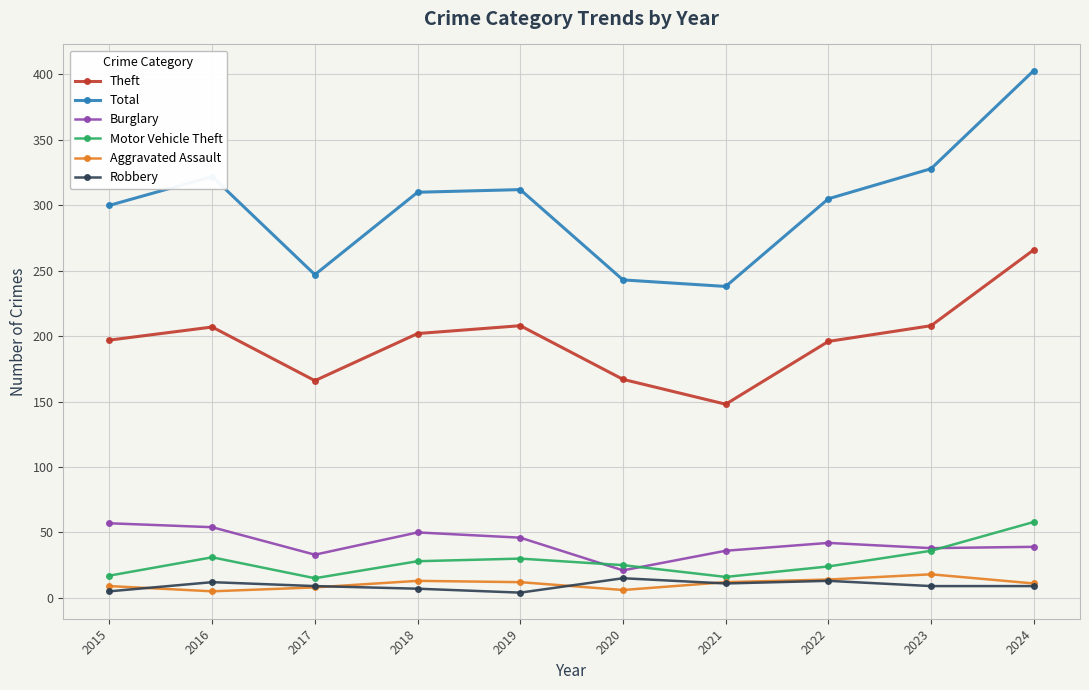

Is this an area chart (filled region under the line)?

No